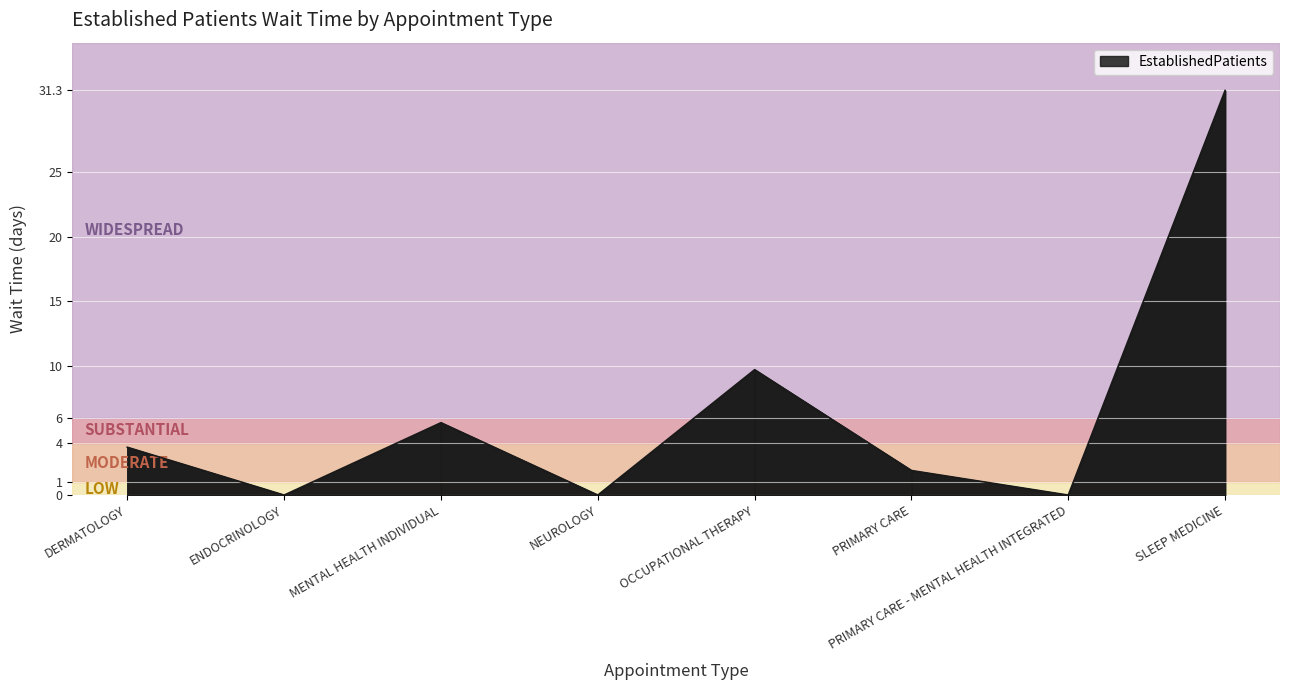

Rank the categories by value from lowest to highest.

ENDOCRINOLOGY, NEUROLOGY, PRIMARY CARE - MENTAL HEALTH INTEGRATED, PRIMARY CARE, DERMATOLOGY, MENTAL HEALTH INDIVIDUAL, OCCUPATIONAL THERAPY, SLEEP MEDICINE